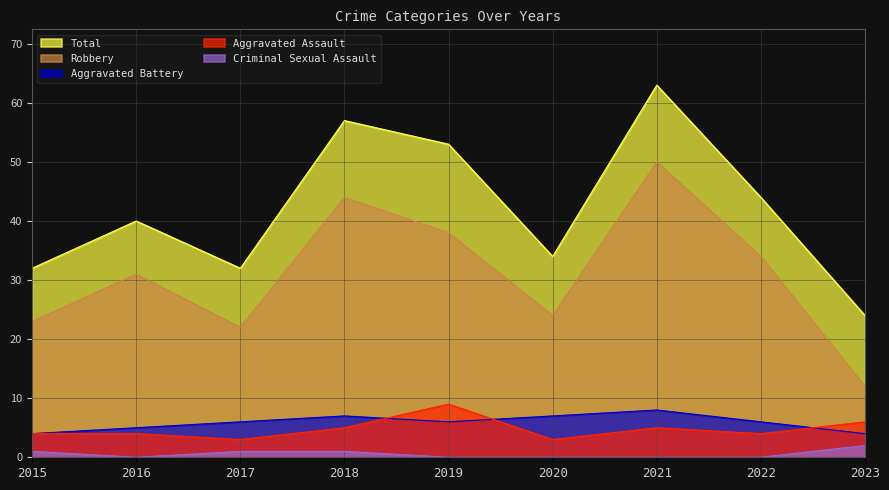

What is the value of the Aggravated Battery point at the 1st from the left?

4